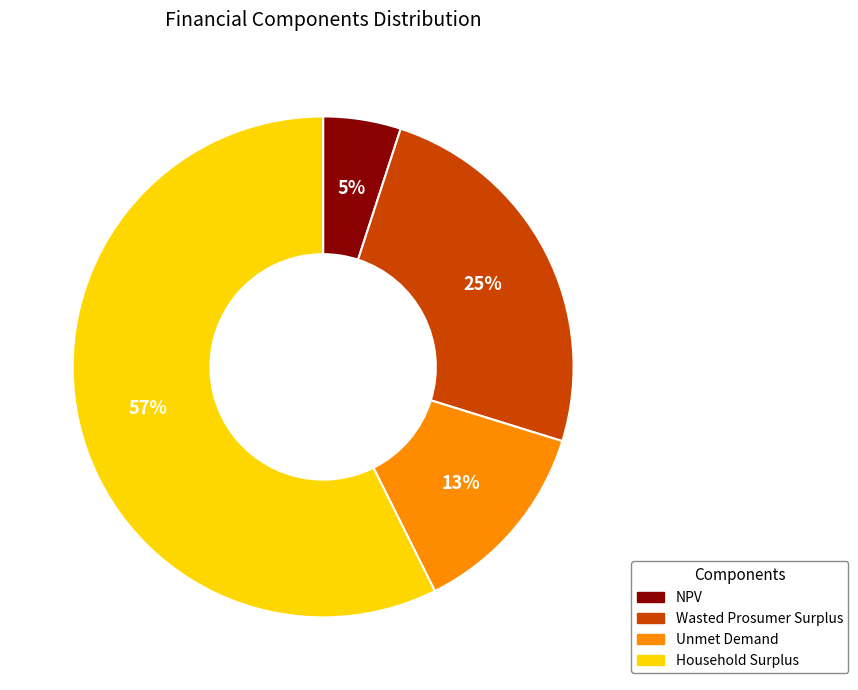

Is the sum of Wasted Prosumer Surplus and NPV greater than half?

No